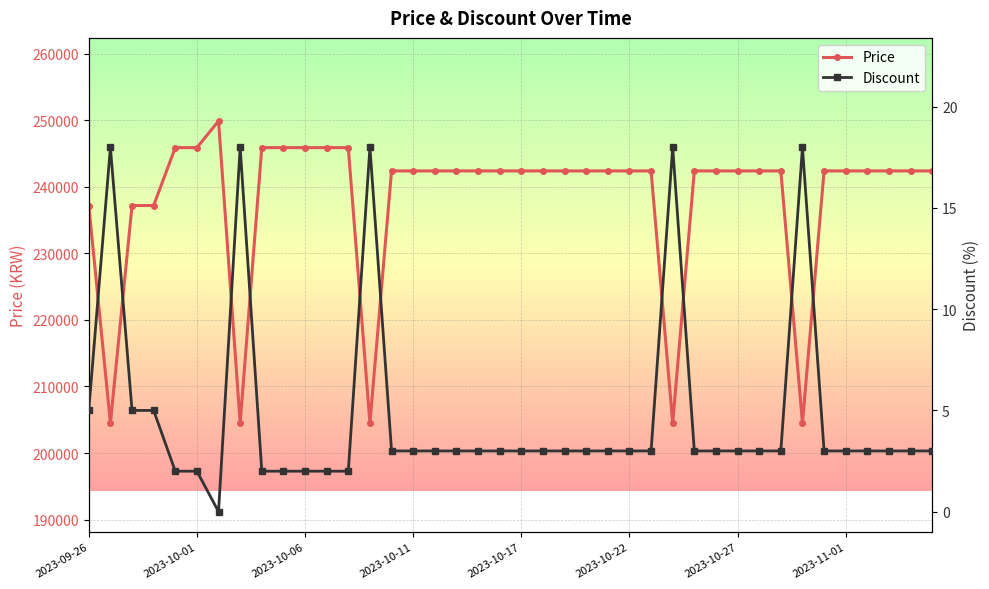

True or false: Price has more than 1 points higher than both neighbors.

False